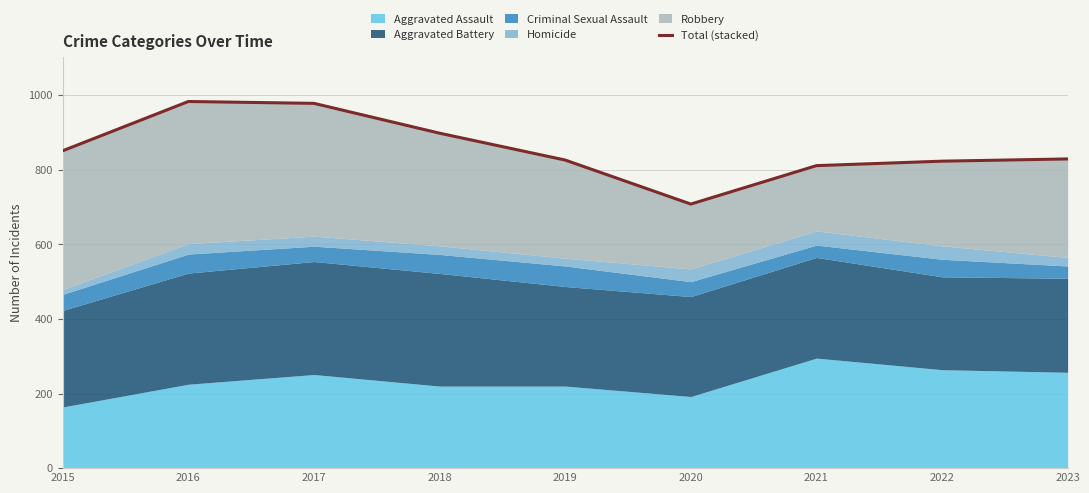

Which label corresponds to the smallest value in the chart?

2020